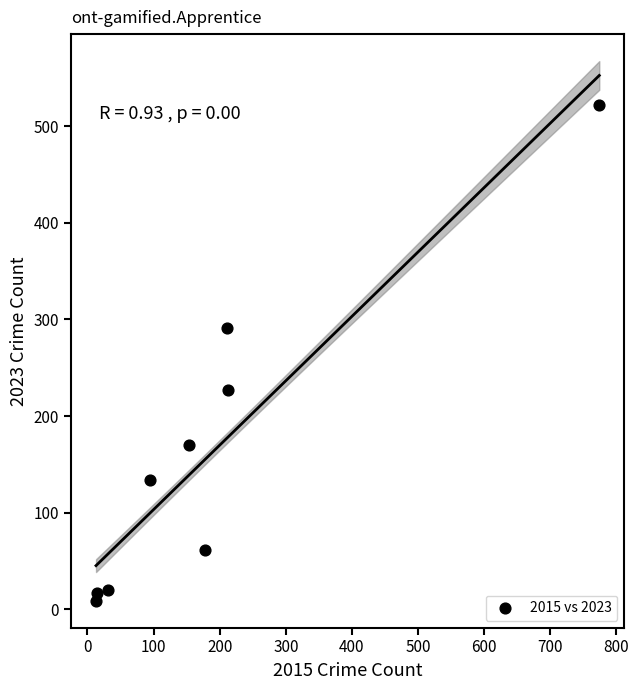

What Y value in the scatter plot is closest to 265?

291